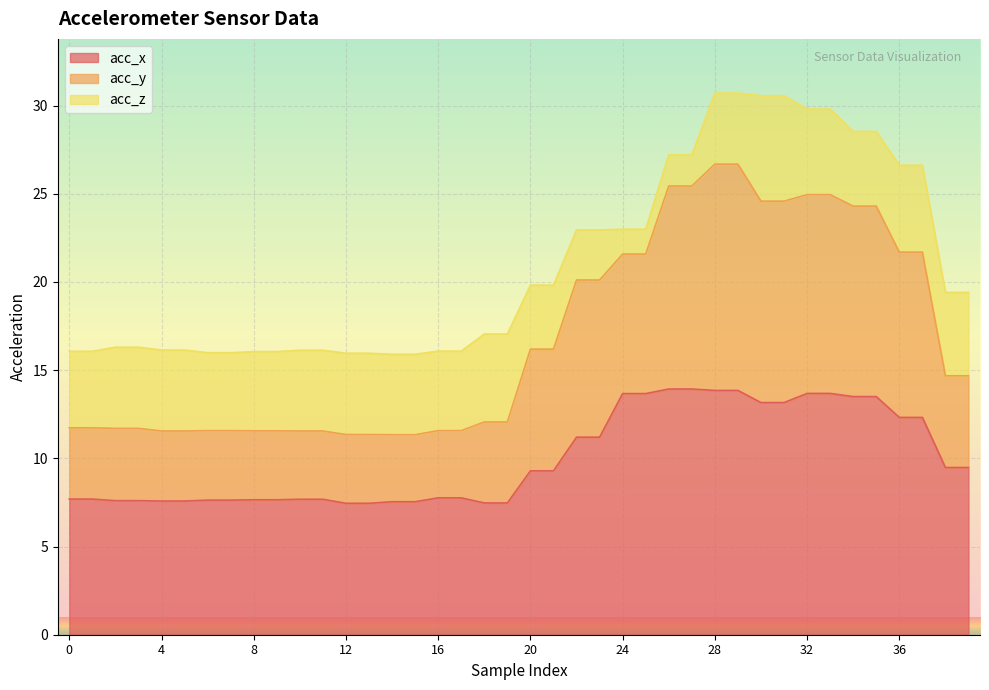

What is the total value across all series at 20?

19.8